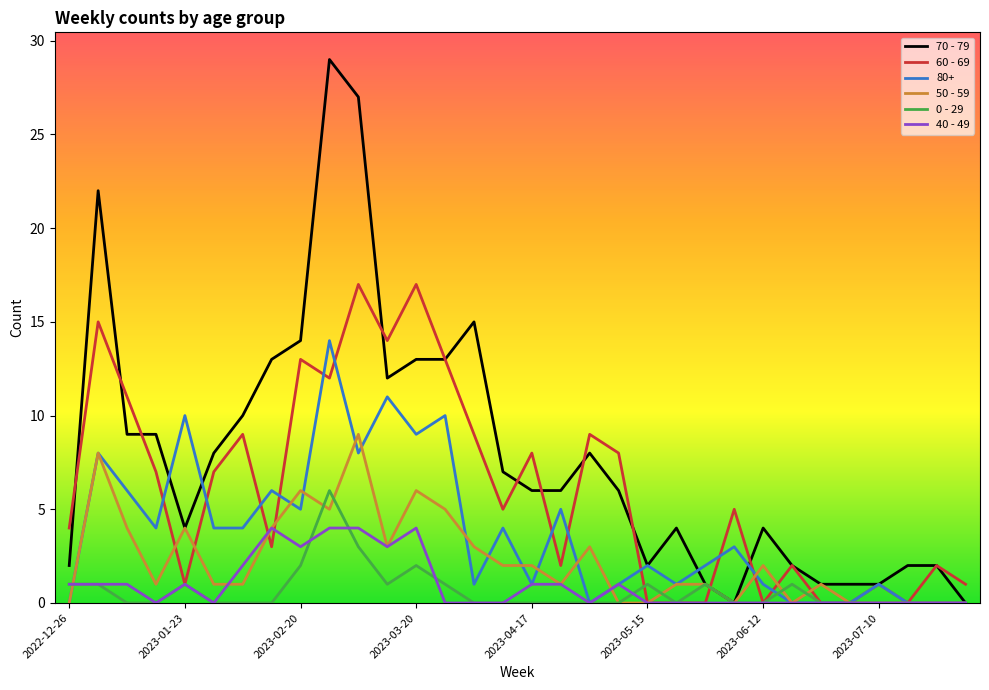

Which series has the largest total across all categories?

70 - 79